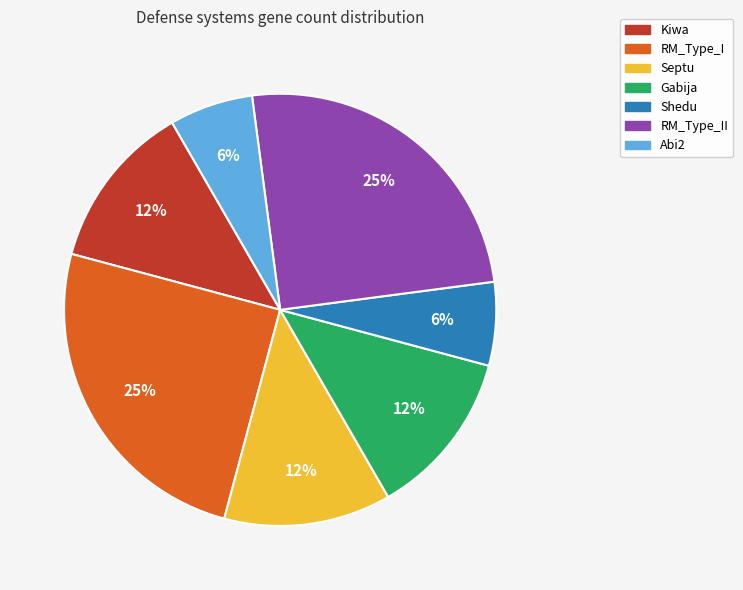

To the nearest percent, what is the average slice percentage?

14%